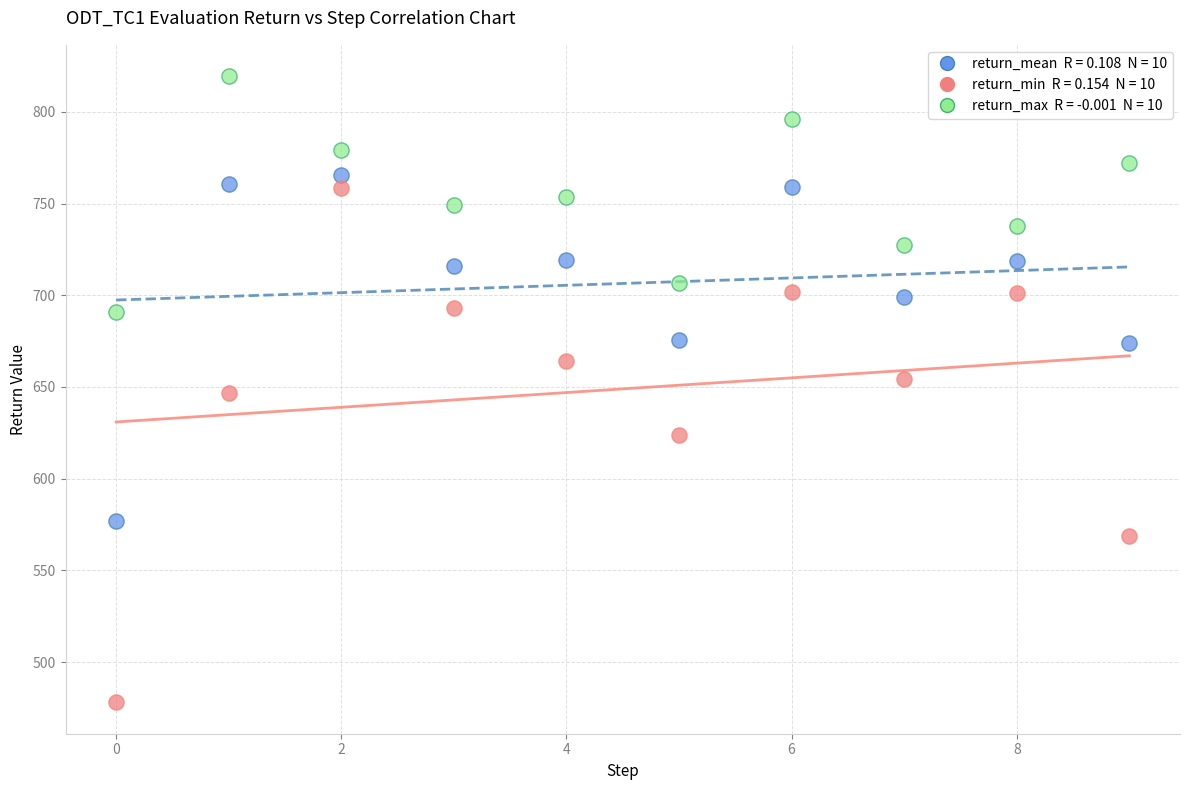

Across all data points, what is the range of Y values (max minus min)?

341.5